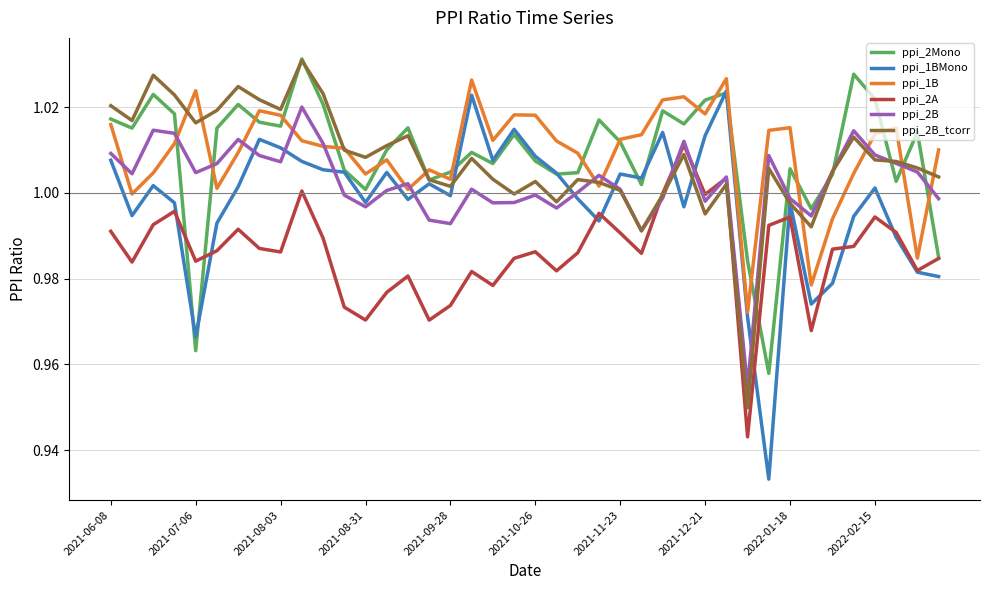

How many lines are shown in the chart?

6